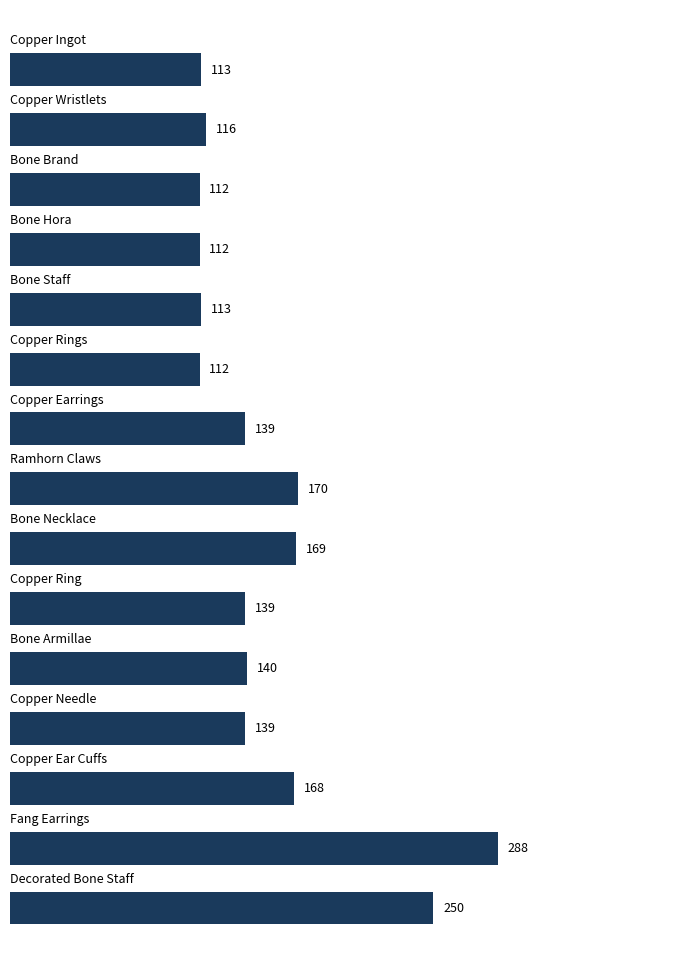

What is the greatest value displayed?

288